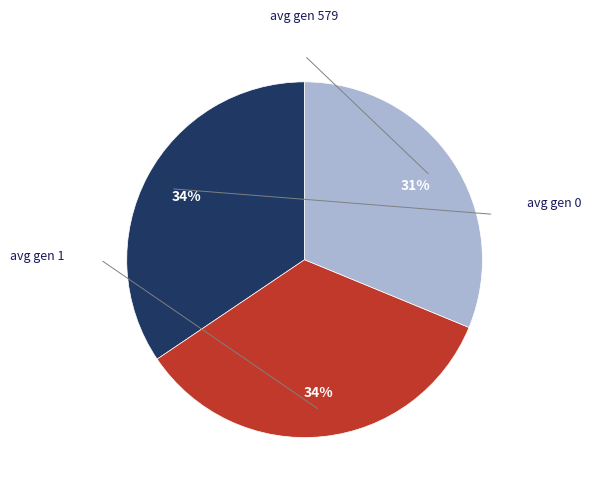

To the nearest percent, what is the difference between the largest and smallest slice percentages?

3%